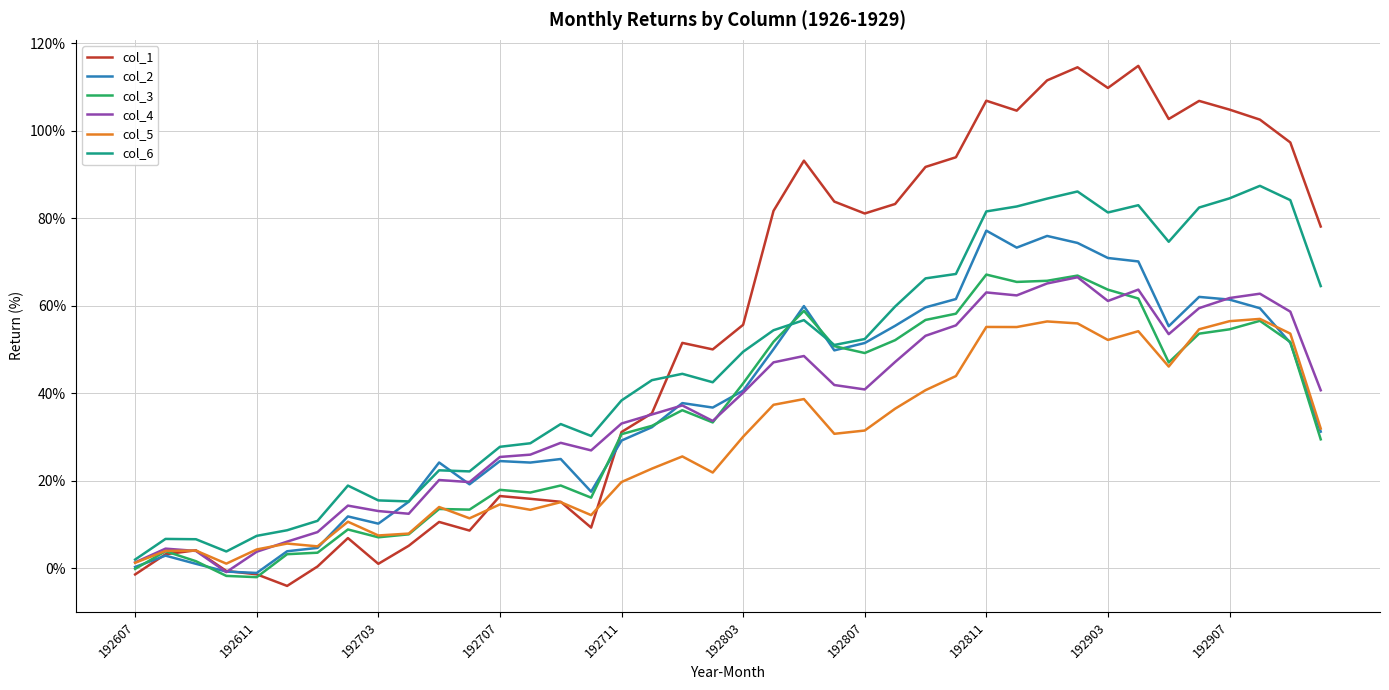

How many categories are shown in the chart?

40